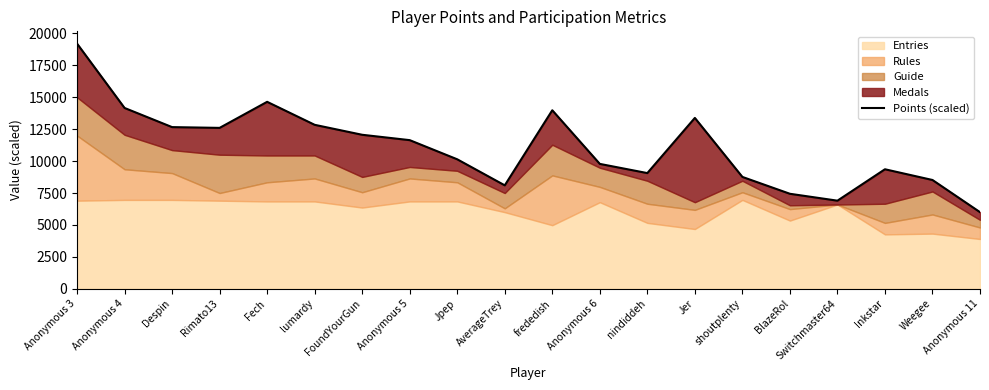

List the labels in order of value, largest first.

Anonymous 3, Fech, Anonymous 4, frededish, Jer, lumardy, Despin, Rimato13, FoundYourGun, Anonymous 5, Jpep, Anonymous 6, Inkstar, nindiddeh, shoutplenty, Weegee, AverageTrey, BlazeRol, Switchmaster64, Anonymous 11